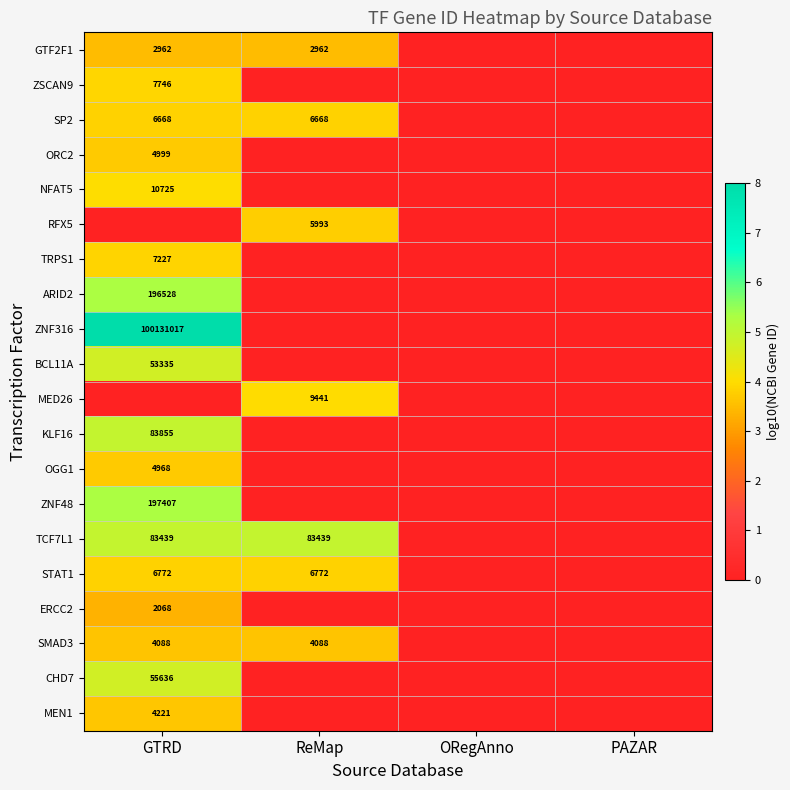

True or false: ZNF48 has a value of 121782 at GTRD.

False